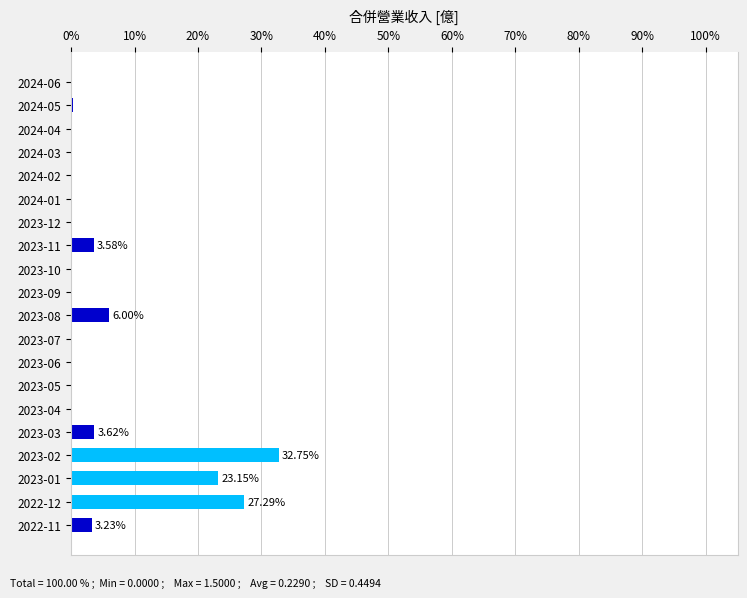

Count the number of data series in this chart.

1